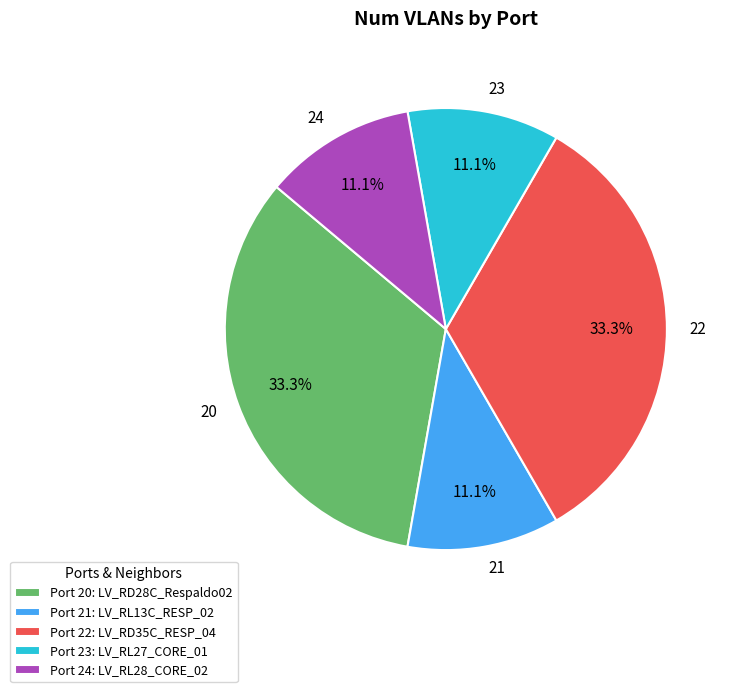

Approximately how many times larger is the value at 21 compared to 20?

0.3